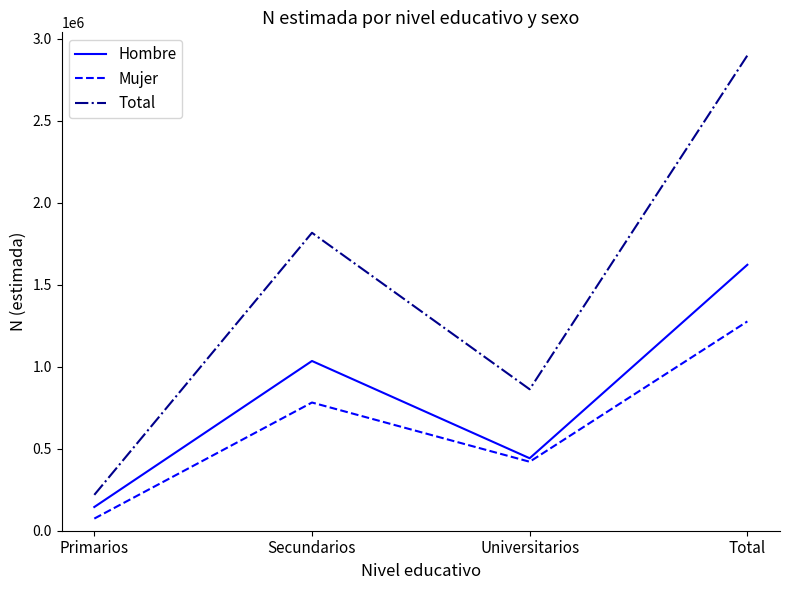

In Hombre, how many points are lower than both neighbors (excluding endpoints)?

1